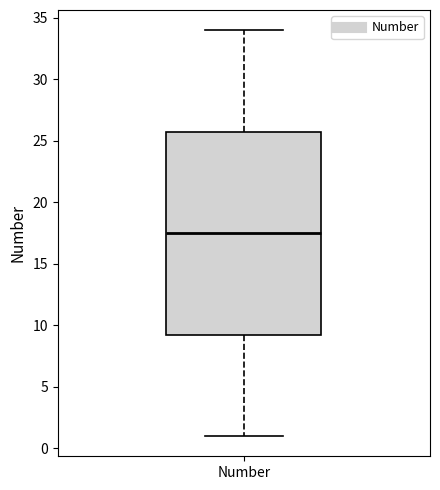

Transcribe this box plot: give where the median line is, the range the box spans, and where the two whiskers end, as read against the y-axis. The values are not printed on the chart, so give them approximately, as read against the axis.

median 17.5, box 9.5 to 26.0, whiskers 1.0 to 34.0